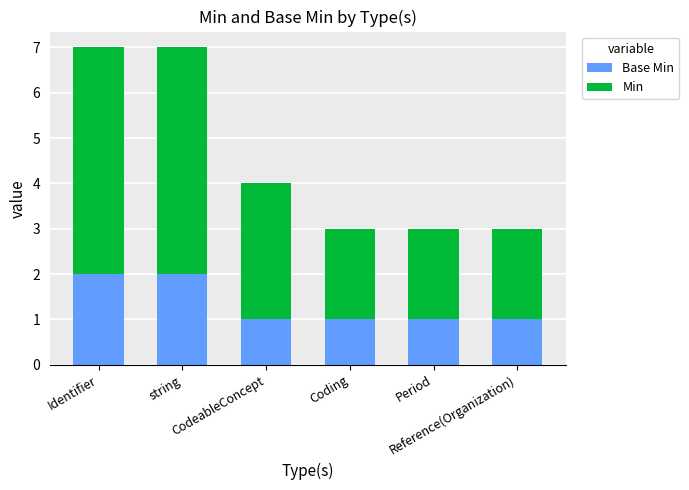

How many distinct data groups are displayed?

2